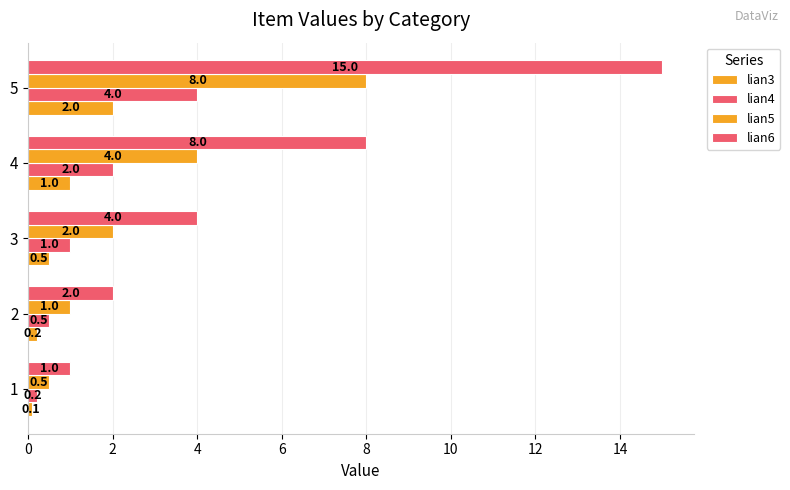

How many categories are shown in the chart?

5